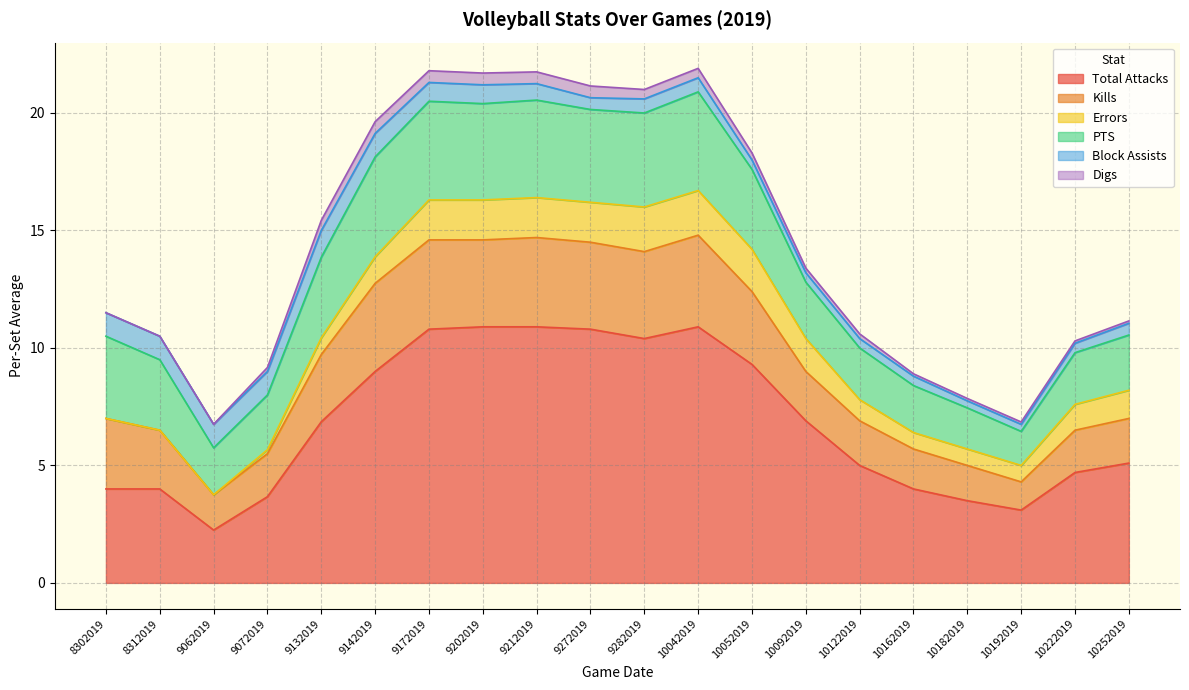

What is the difference between the maximum and minimum values in the Kills series?

2.7